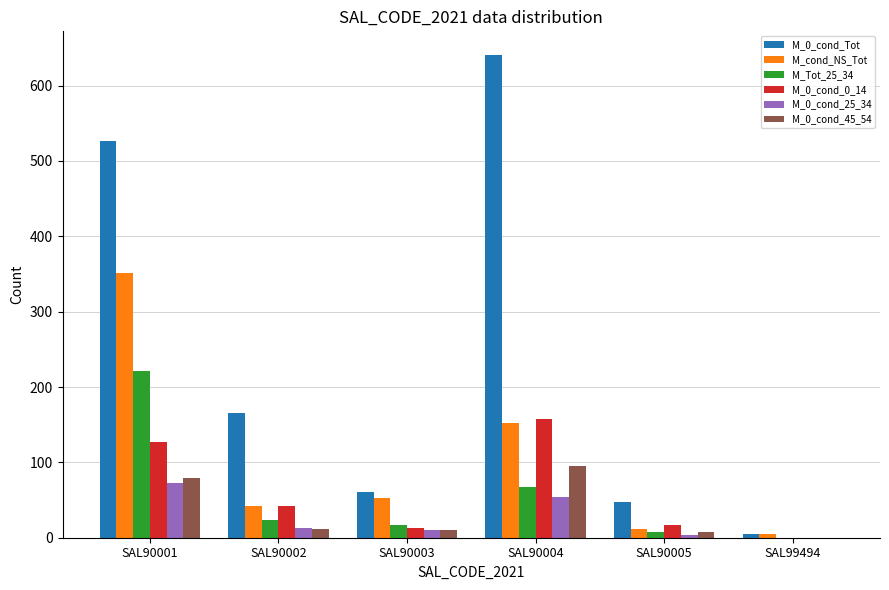

Which series has the largest range (max minus min)?

M_0_cond_Tot